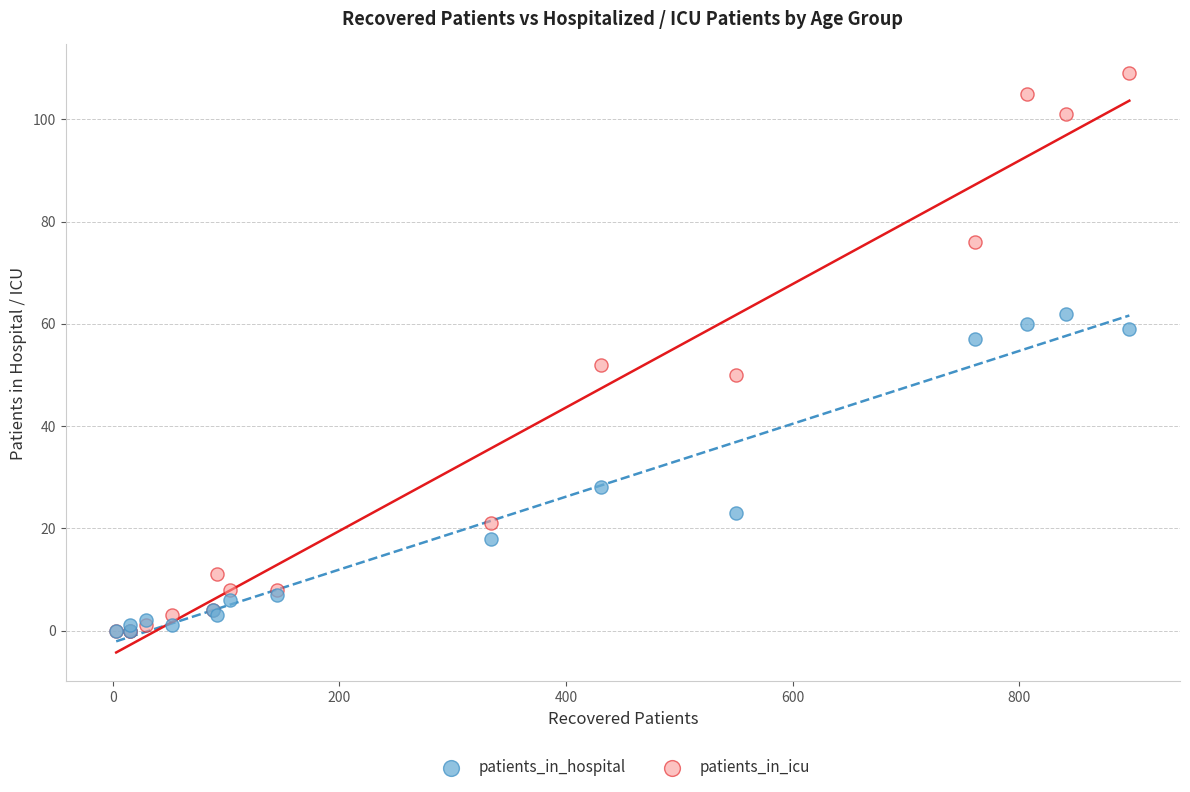

In the patients_in_hospital series, what Y value is closest to 31?

28